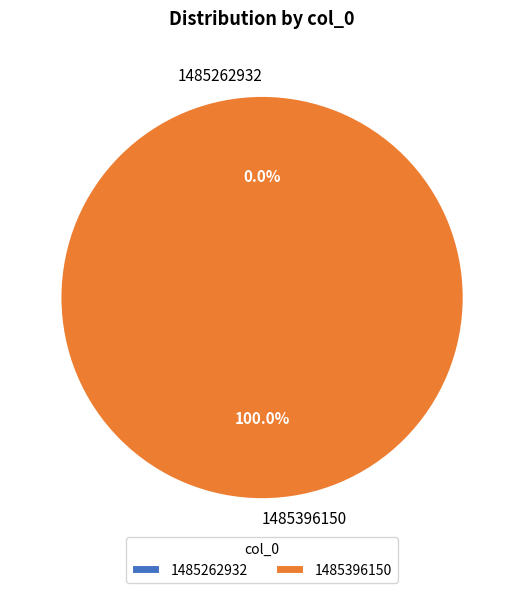

Combined, do 1485262932 and 1485396150 account for over 50%?

Yes